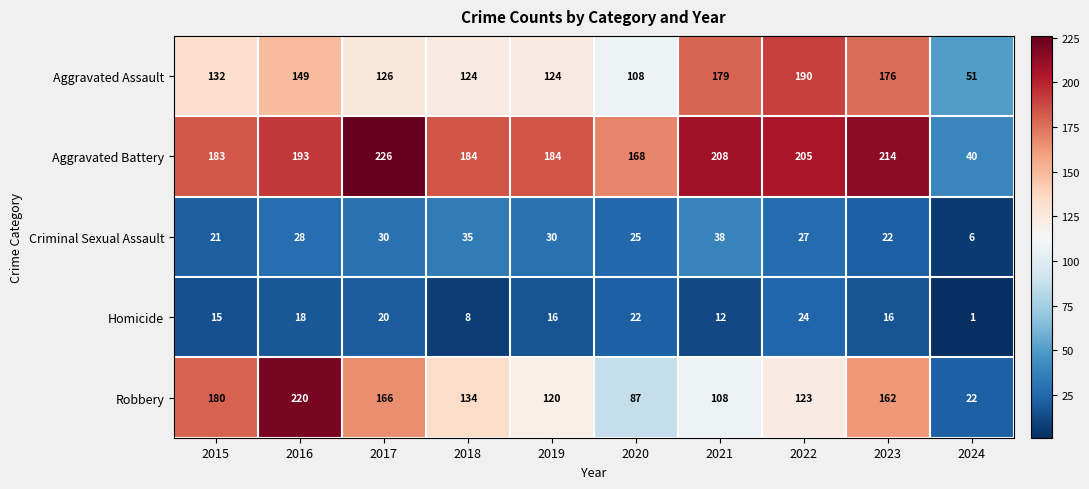

What is the sum of all Criminal Sexual Assault values?

262